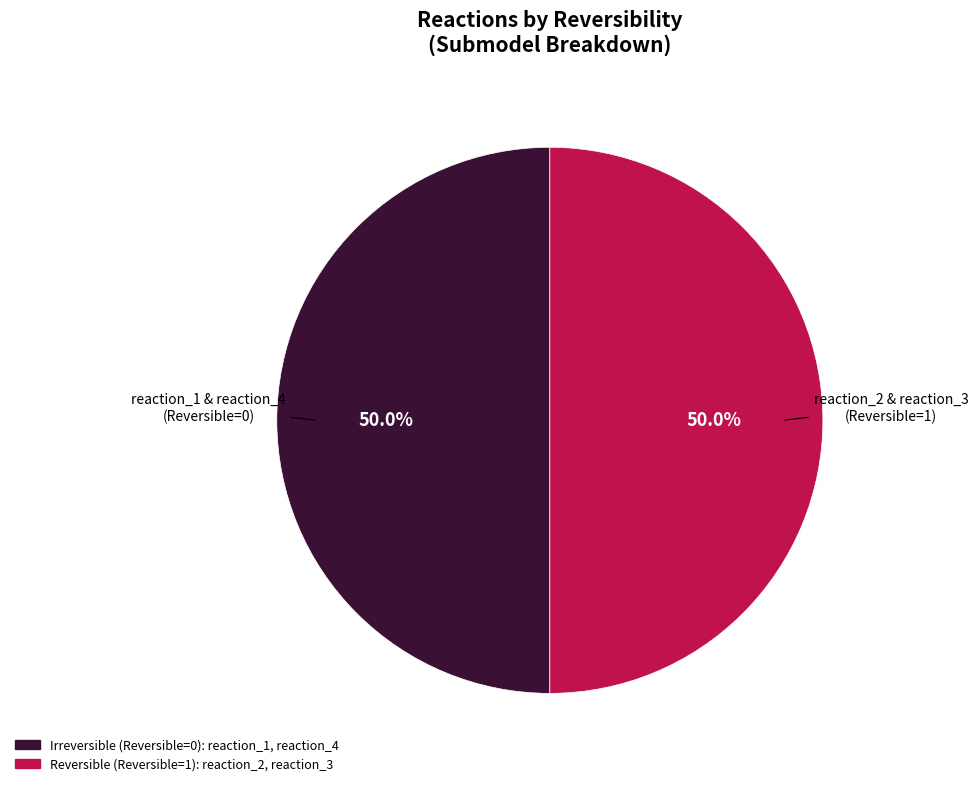

Count the number of slices in the pie.

2